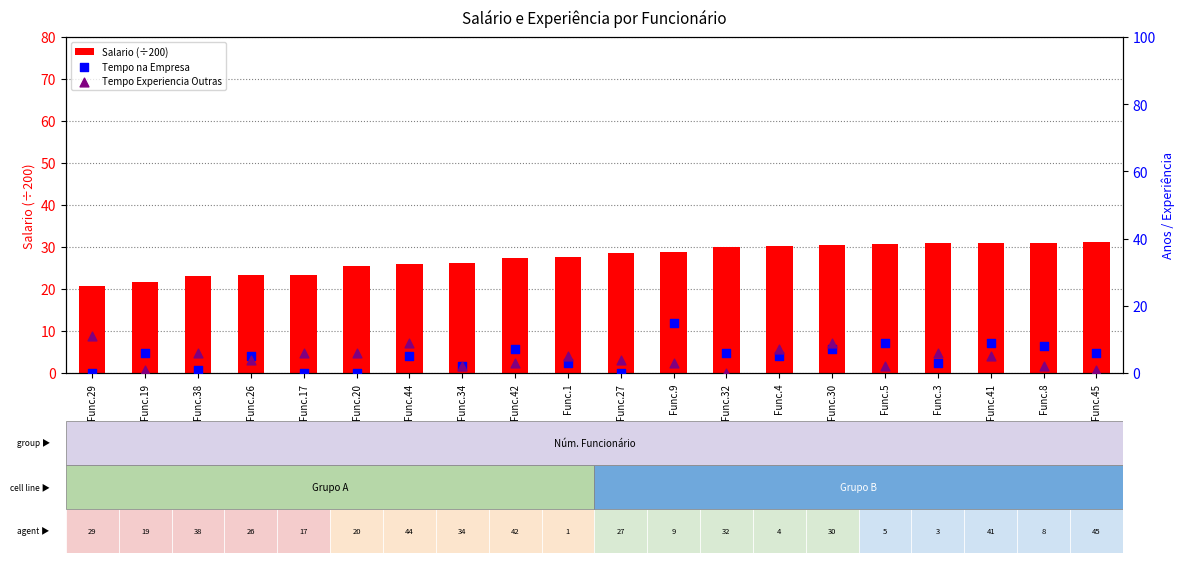

What are all the series names shown in the legend?

Salario (÷200), Tempo na Empresa, Tempo Experiencia Outras